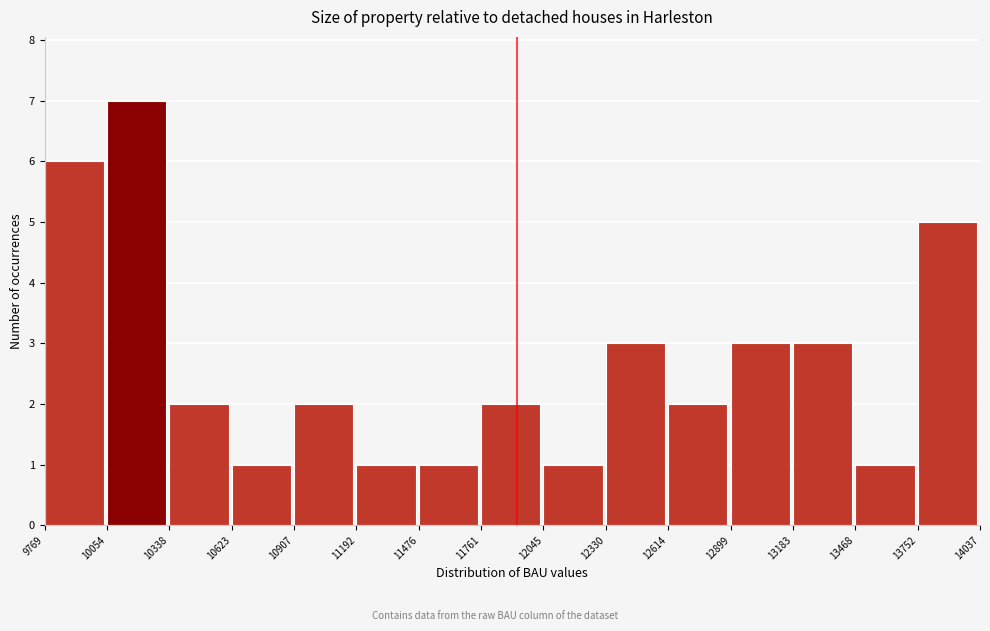

Reading left to right, list every bar in this chart as the range it spans on the x-axis followed by its height. The values are not printed on the chart, so give them approximately, as read against the axis.

9769 to 10054: 6
10054 to 10338: 7
10338 to 10623: 2
10623 to 10907: 1
10907 to 11192: 2
11192 to 11476: 1
11476 to 11761: 1
11761 to 12045: 2
12045 to 12330: 1
12330 to 12614: 3
12614 to 12899: 2
12899 to 13183: 3
13183 to 13468: 3
13468 to 13752: 1
13752 to 14037: 5